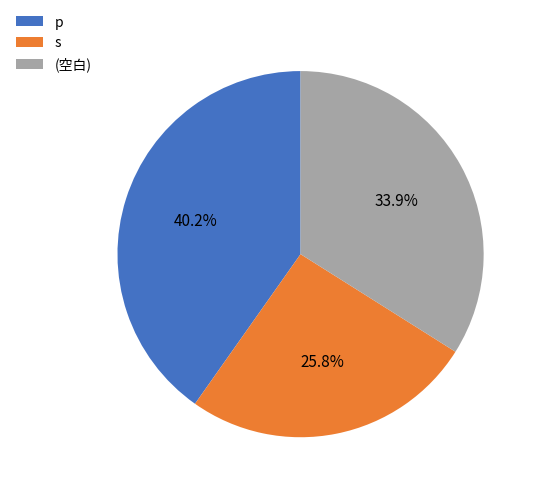

What percentage is NOT represented by (空白)?

66.1%